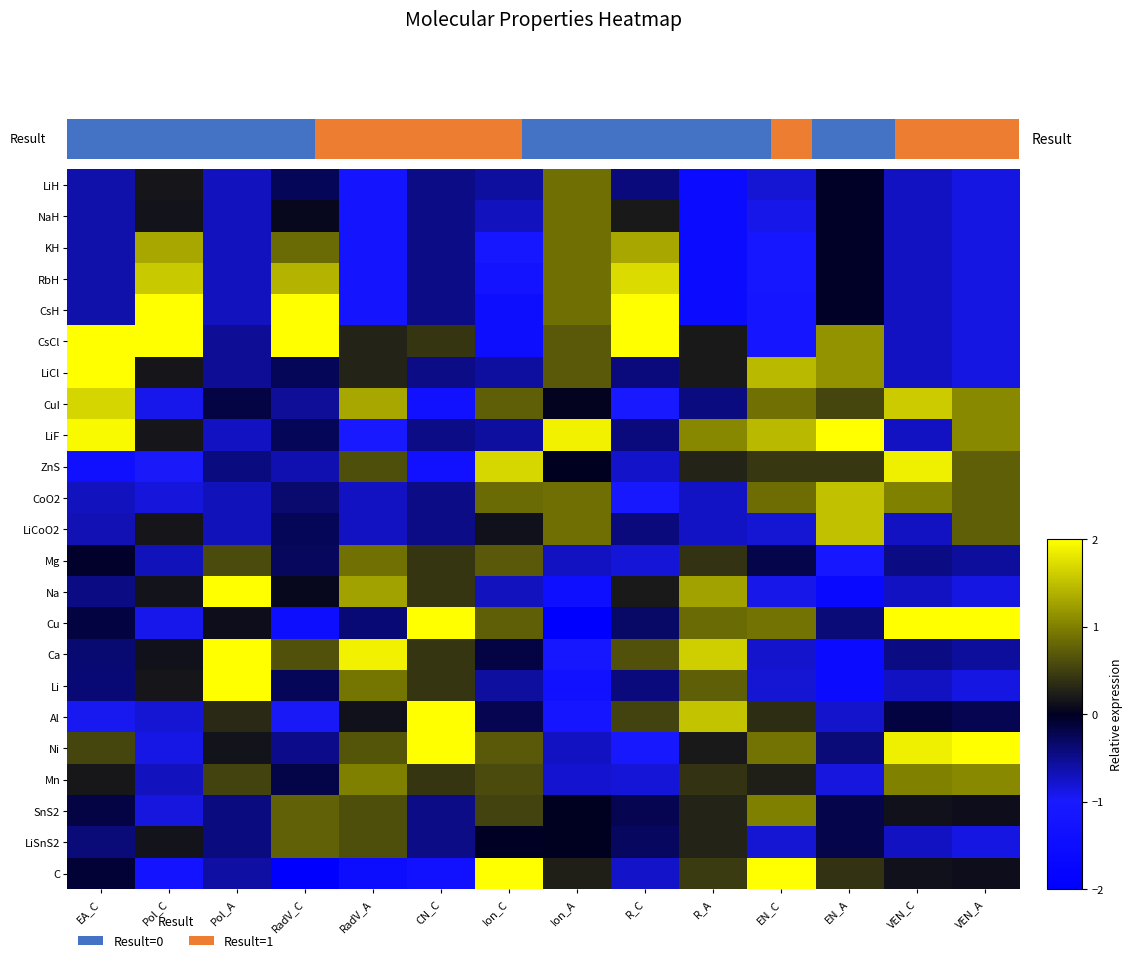

Is it true that CsCl equals 0.3 at R_A?

False